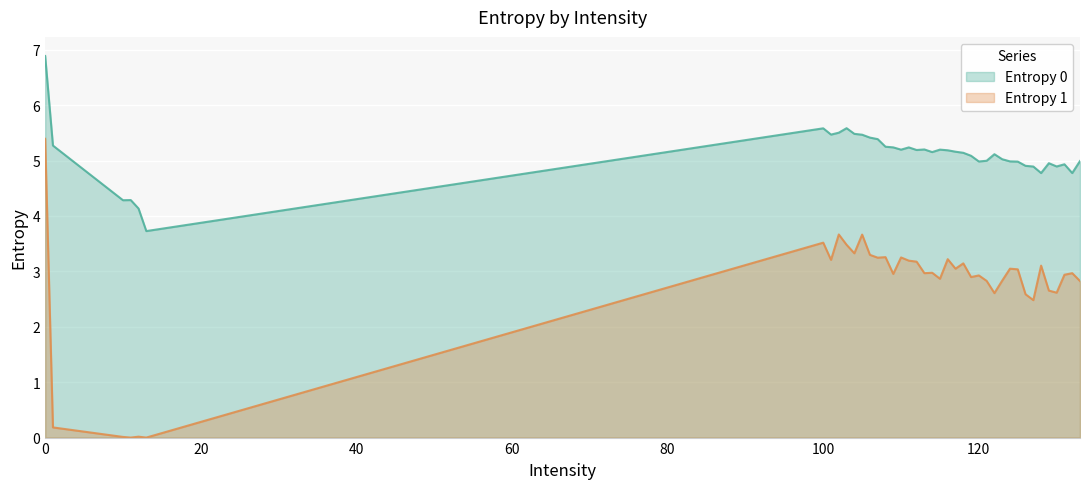

Which series has the largest range (max minus min)?

Entropy 1